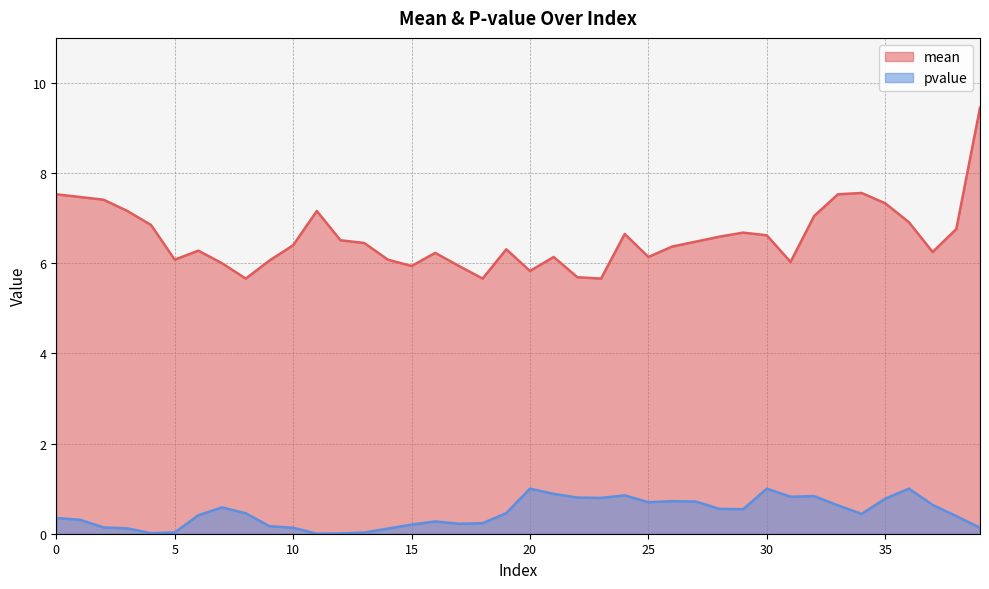

Is it true that mean equals 2.8 at 31?

False